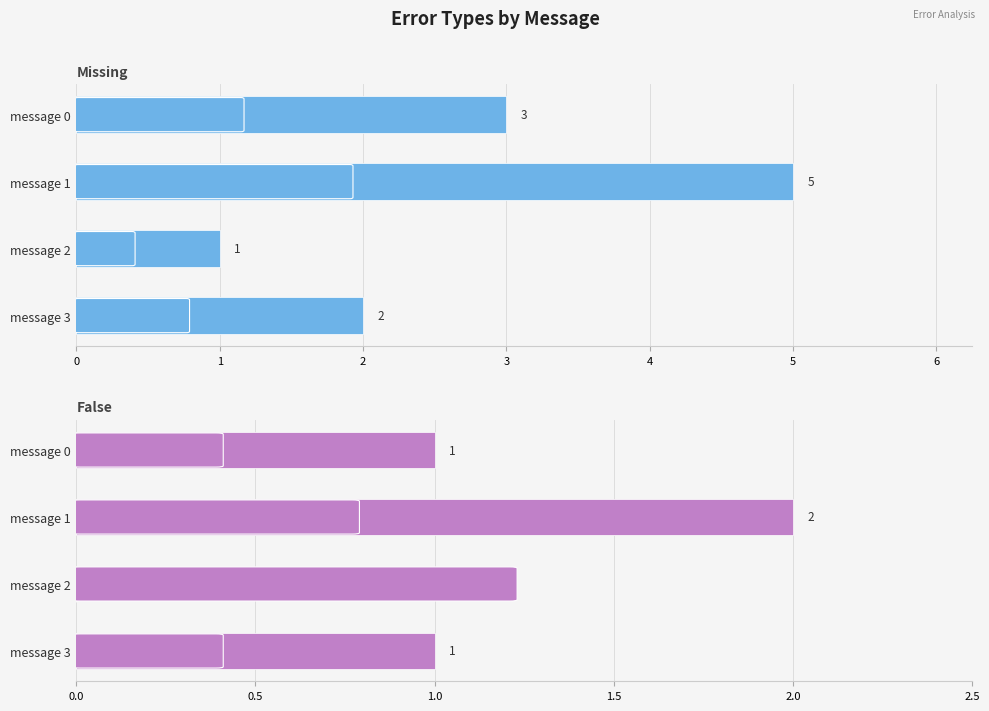

What is the value of the Missing bar at the 1st from the left?

3